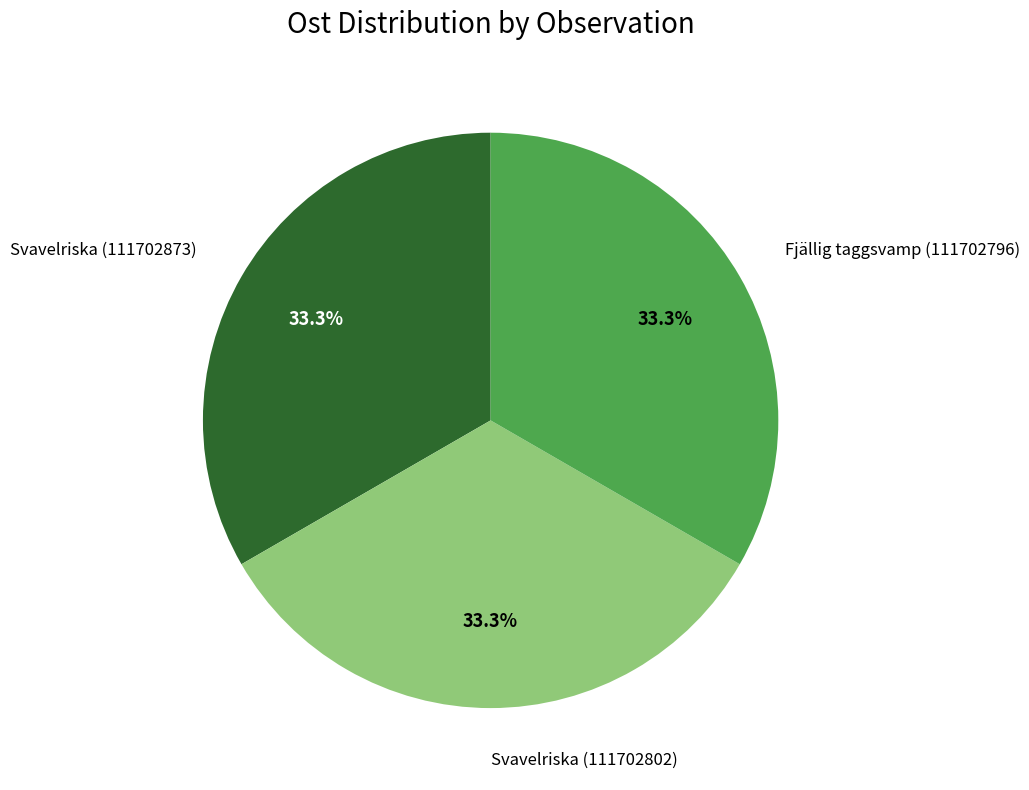

Is there any slice that represents more than half of the pie?

No